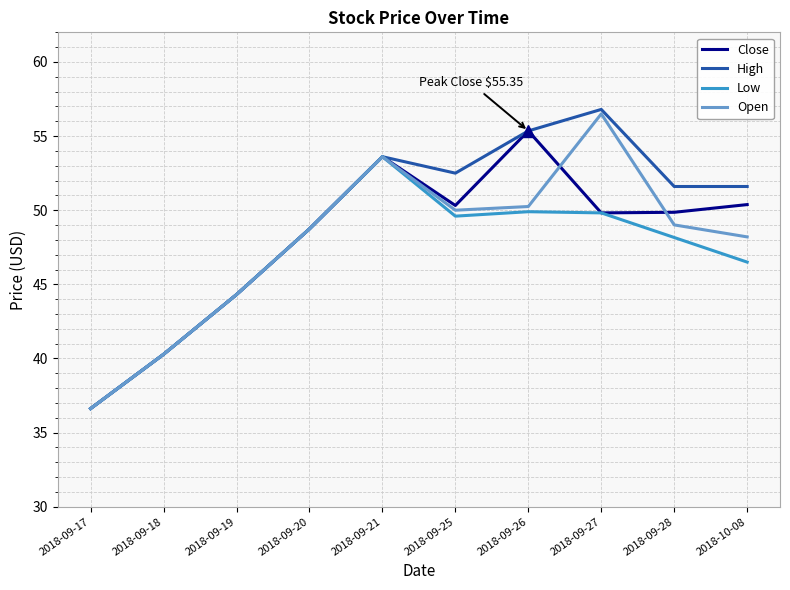

Is the value of Low at 2018-09-21 greater than the value of High at 2018-09-18?

Yes